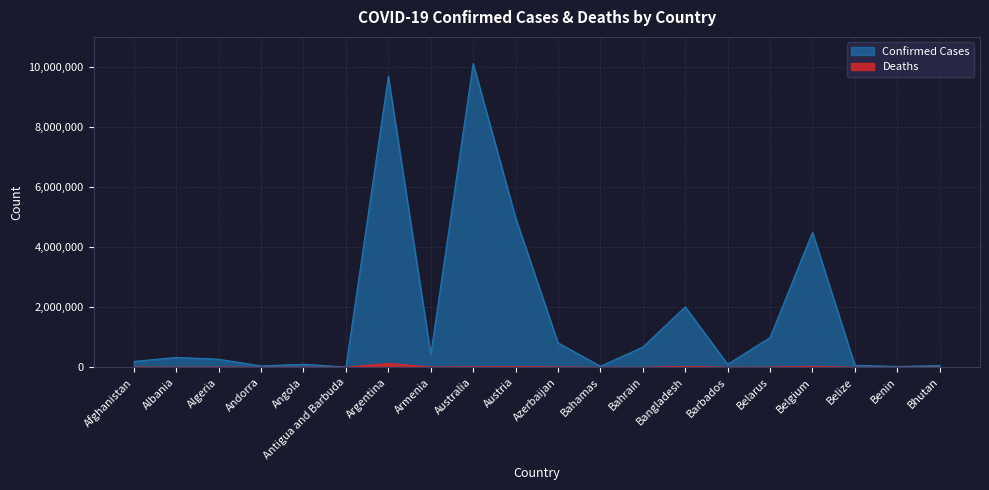

What is the label of the 18th point from the left?

Belize